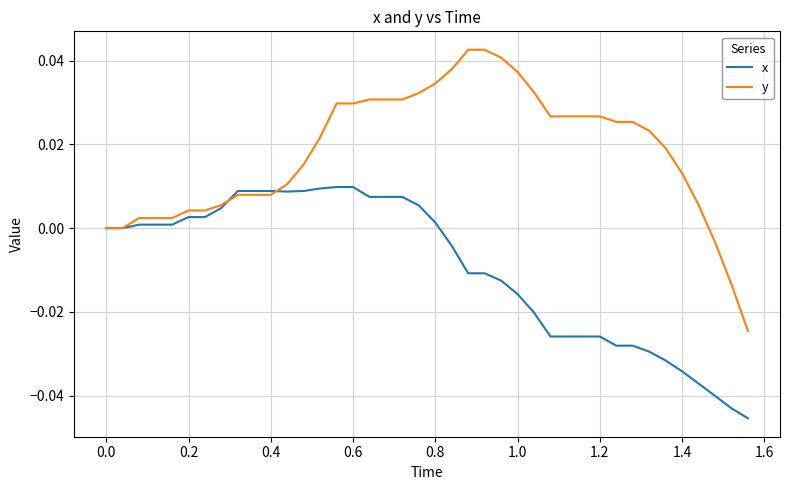

Which series has the largest range (max minus min)?

y